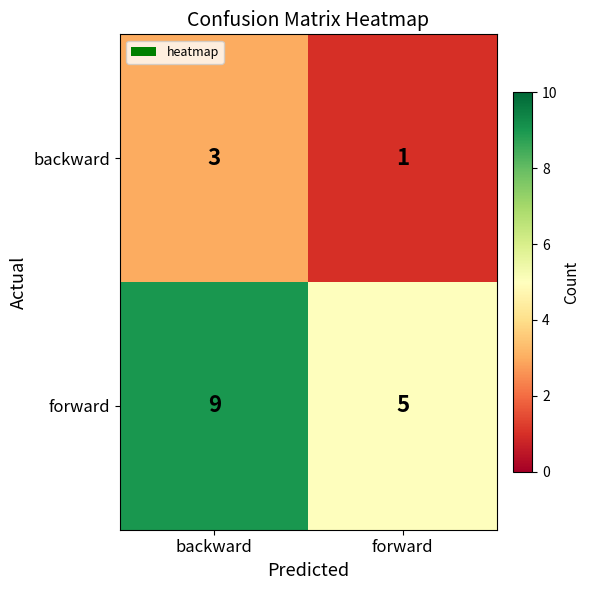

Which category has the highest value in the forward series?

backward